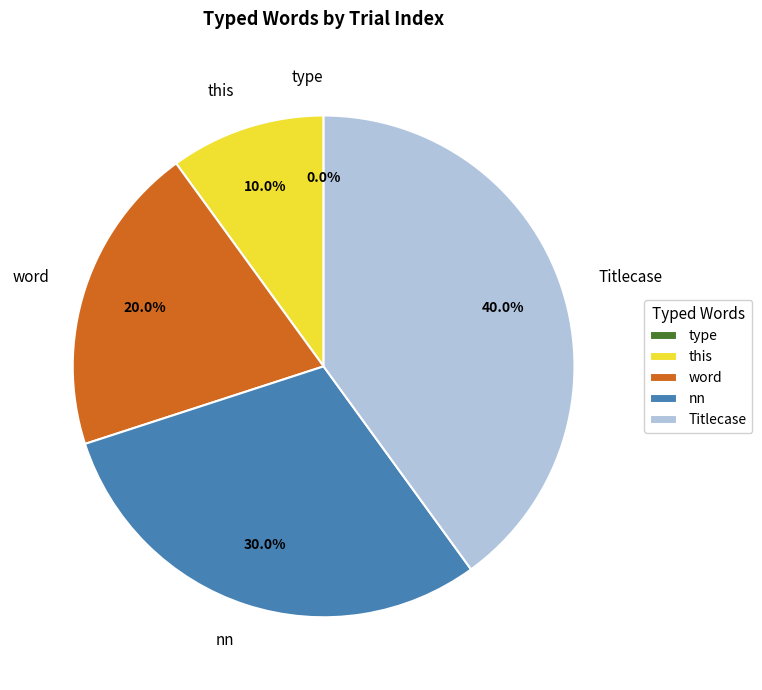

To the nearest percent, what is the average slice percentage?

20%